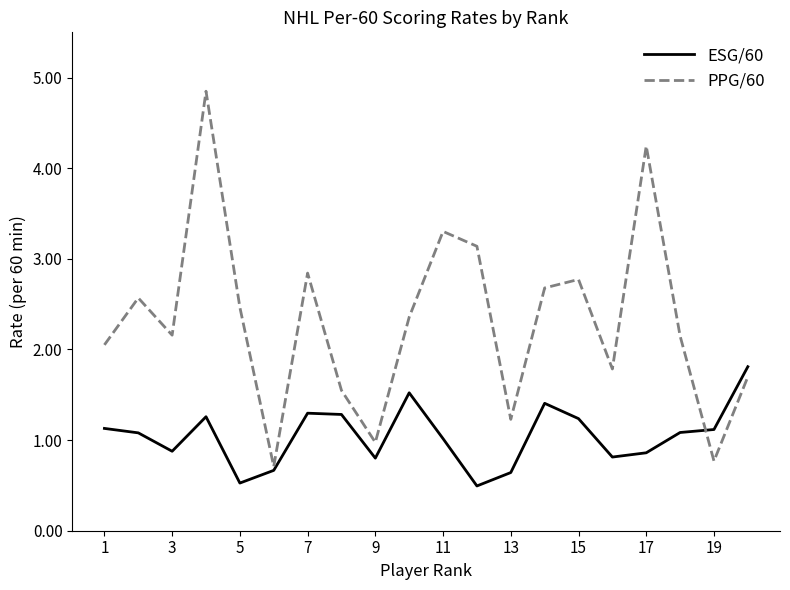

Which series has the largest total across all categories?

PPG/60